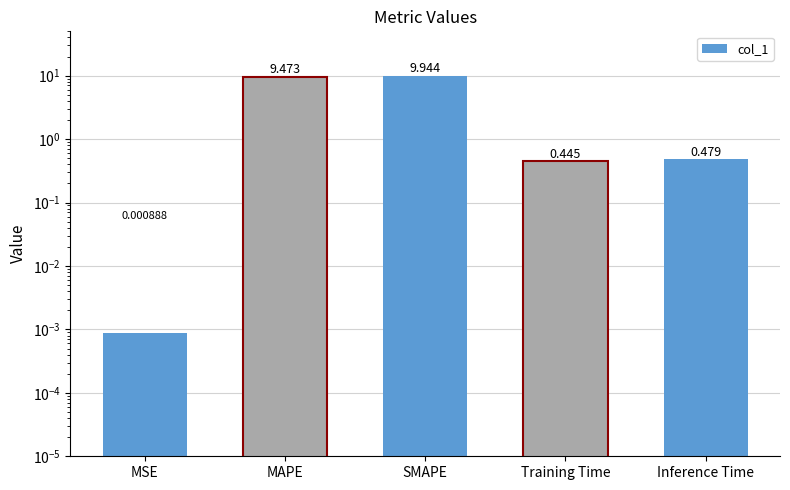

The value at MSE is 0.0. True or false?

True